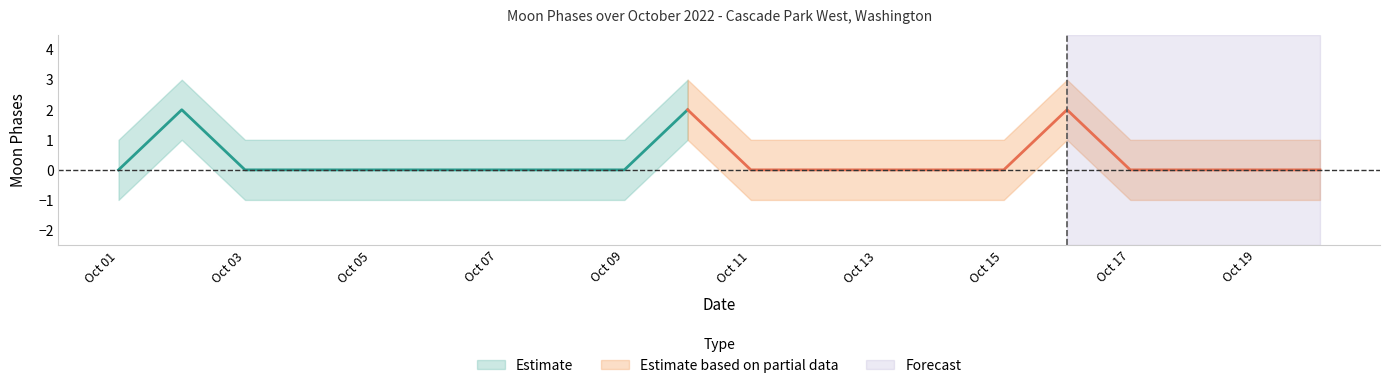

What is the value of the Moon Phases upper point at the 19th from the left?

1